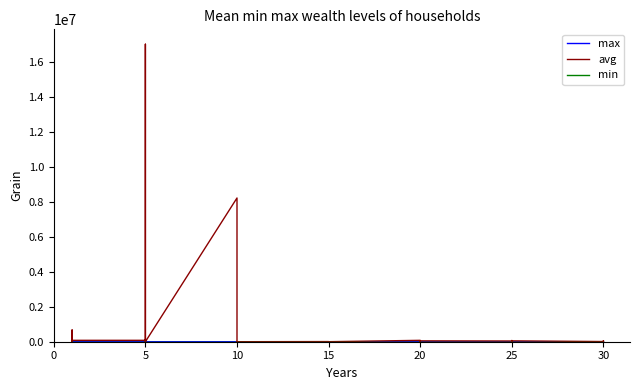

How many lines are shown in the chart?

3